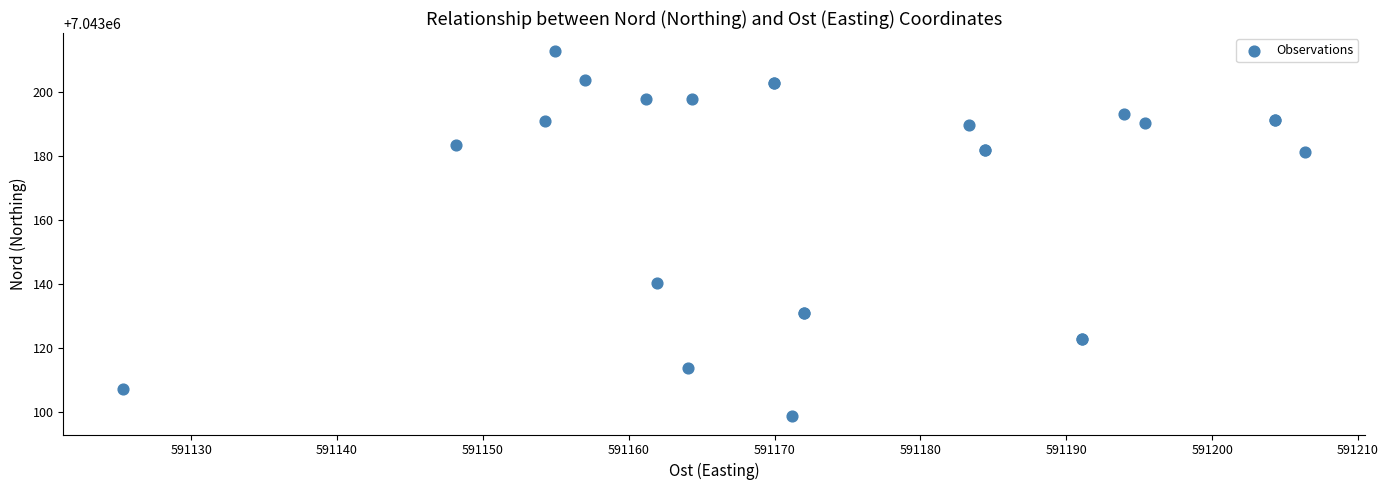

What Y value in the scatter plot is closest to 7043155?

7043140.5